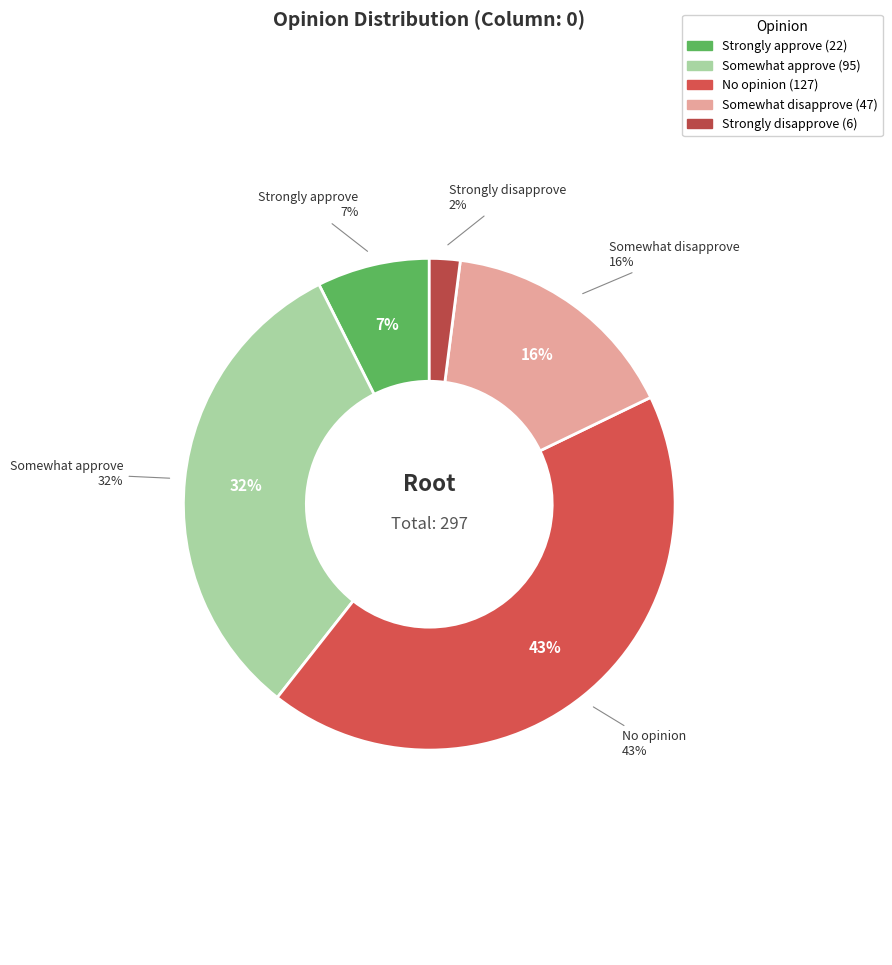

Does Strongly approve represent more than half of the total?

No